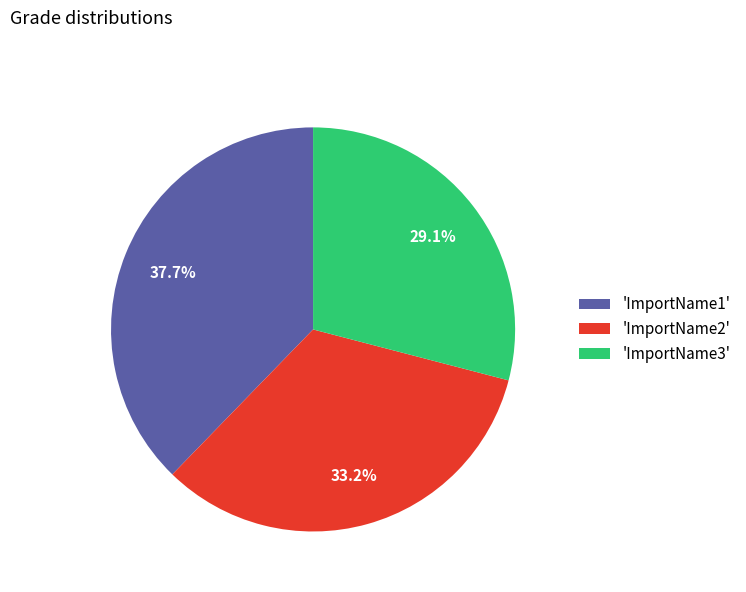

Is 'ImportName1' the majority of the pie?

No